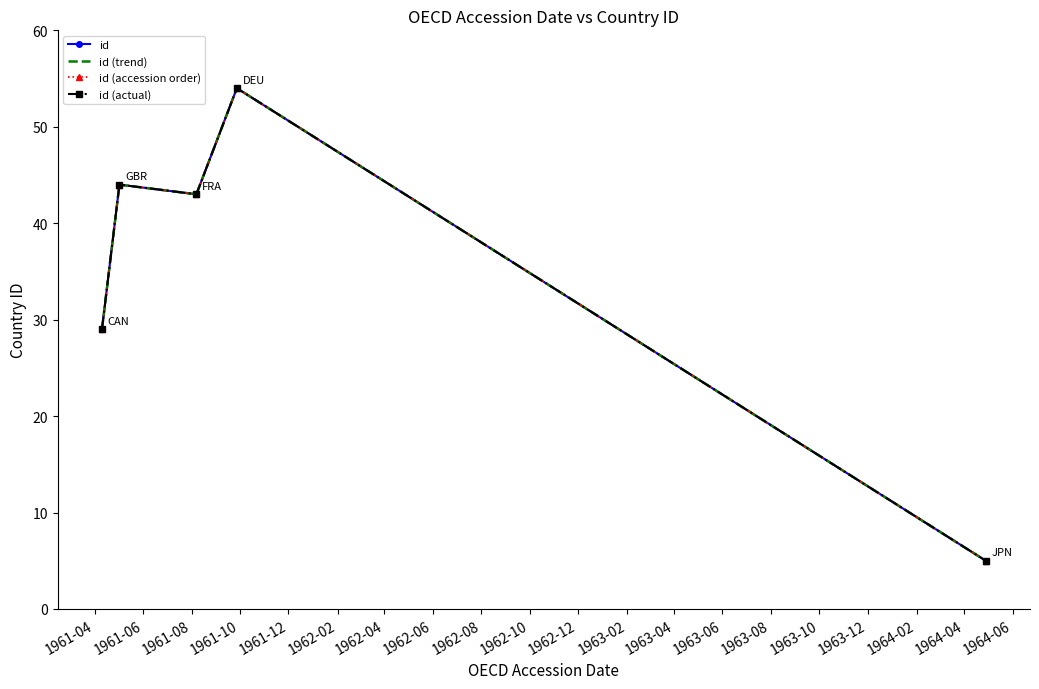

Where does the id series first go above 43?

1961-06